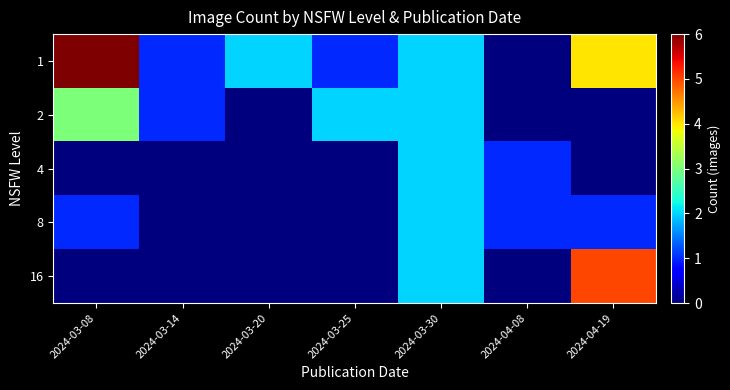

Reading left to right, what are all the values shown in this chart?

1: 2024-03-08=6	2024-03-14=1	2024-03-20=2	2024-03-25=1	2024-03-30=2	2024-04-08=0	2024-04-19=4
2: 2024-03-08=3	2024-03-14=1	2024-03-20=0	2024-03-25=2	2024-03-30=2	2024-04-08=0	2024-04-19=0
4: 2024-03-08=0	2024-03-14=0	2024-03-20=0	2024-03-25=0	2024-03-30=2	2024-04-08=1	2024-04-19=0
8: 2024-03-08=1	2024-03-14=0	2024-03-20=0	2024-03-25=0	2024-03-30=2	2024-04-08=1	2024-04-19=1
16: 2024-03-08=0	2024-03-14=0	2024-03-20=0	2024-03-25=0	2024-03-30=2	2024-04-08=0	2024-04-19=5